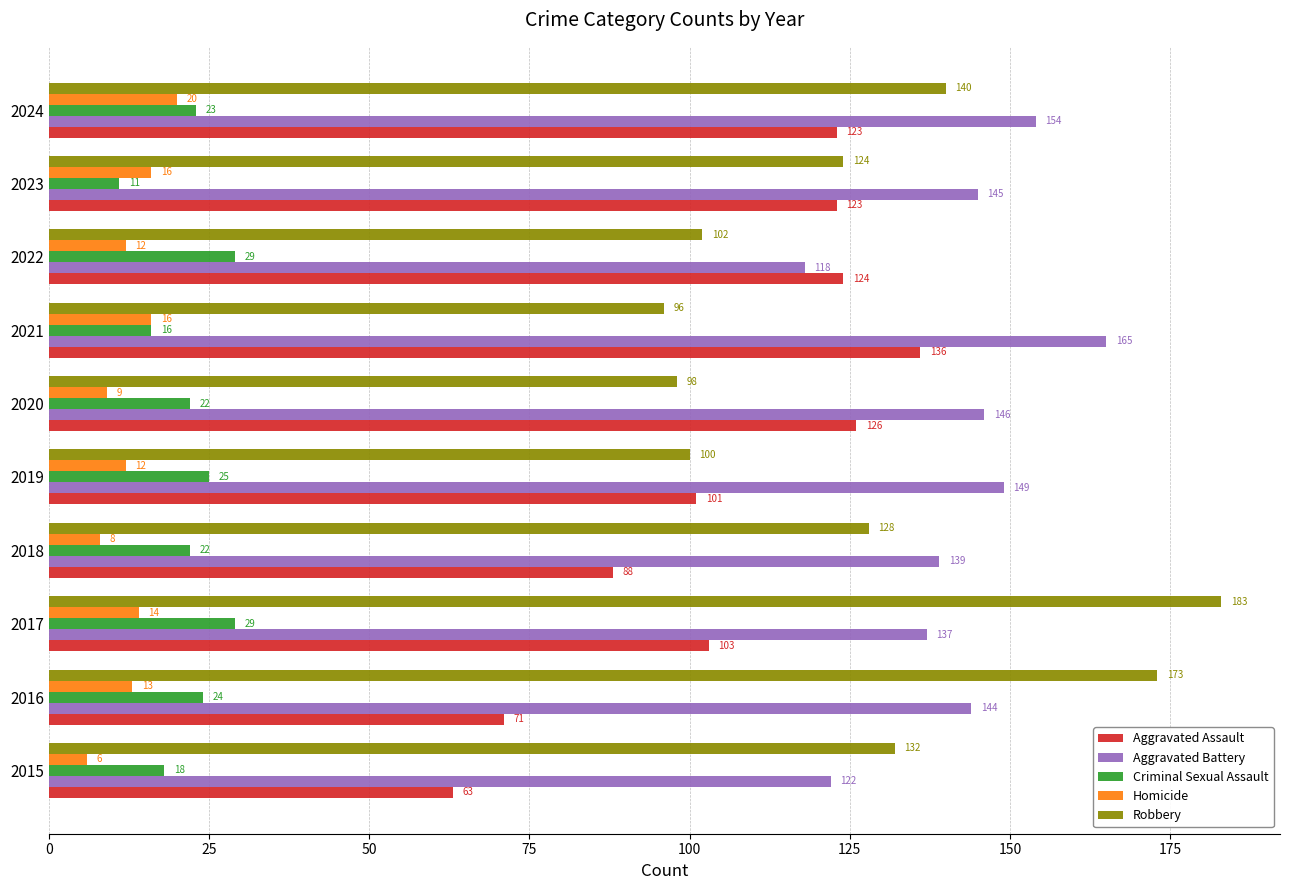

What are all the series names shown in the legend?

Aggravated Assault, Aggravated Battery, Criminal Sexual Assault, Homicide, Robbery